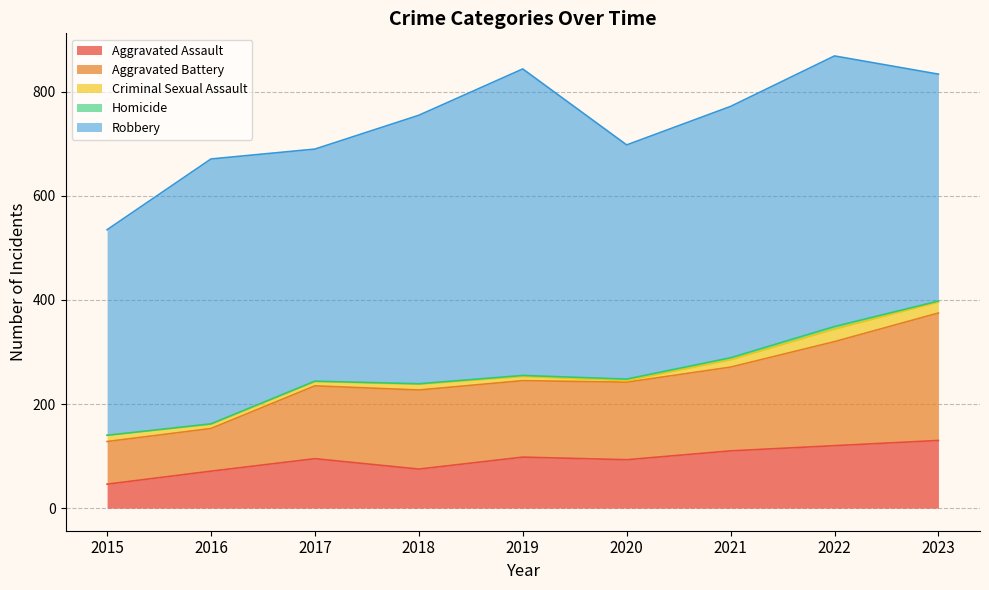

Does the chart display data point markers on the line(s)?

No